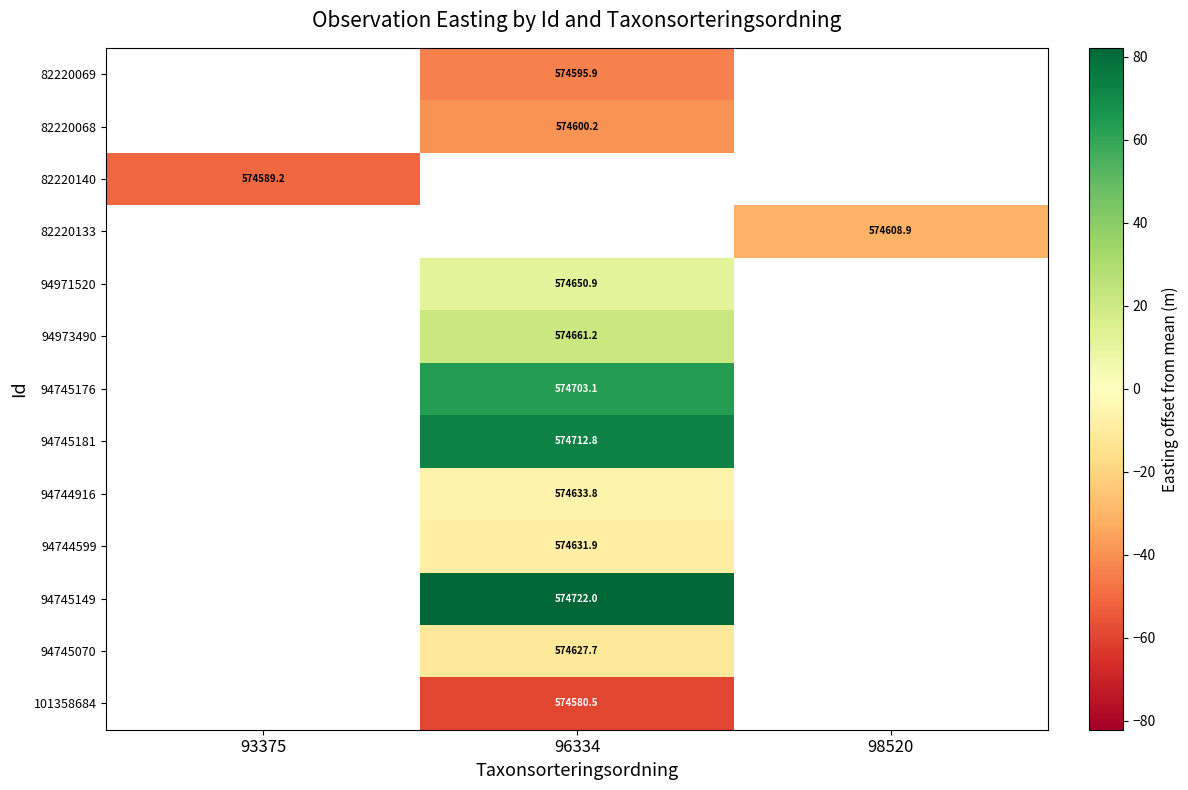

How many categories are shown in the chart?

3